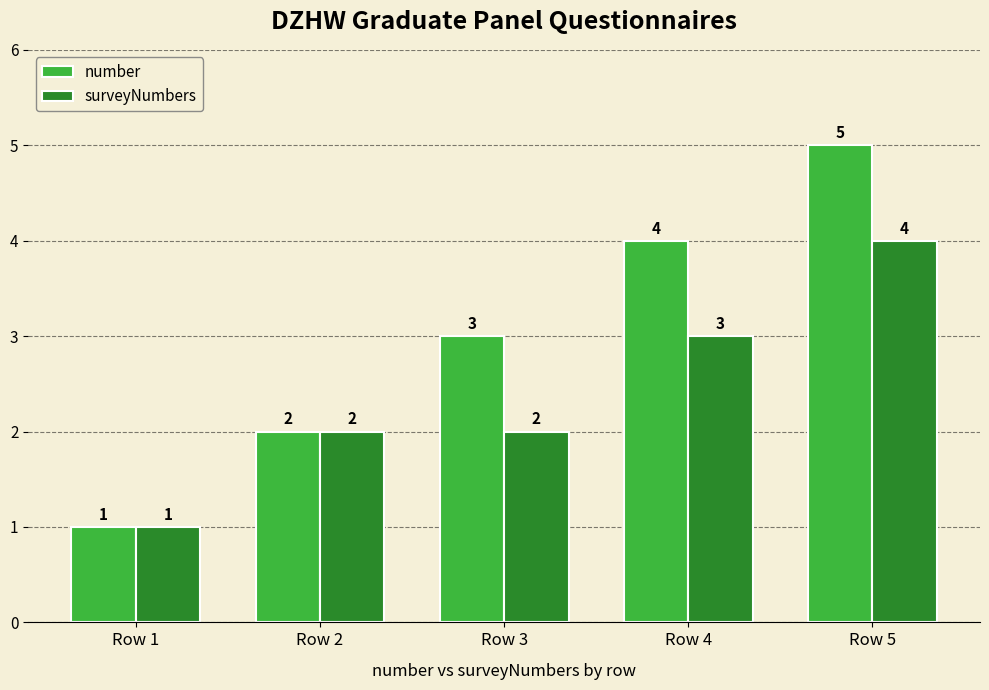

Count the surveyNumbers values in the range 2 to 3.

3